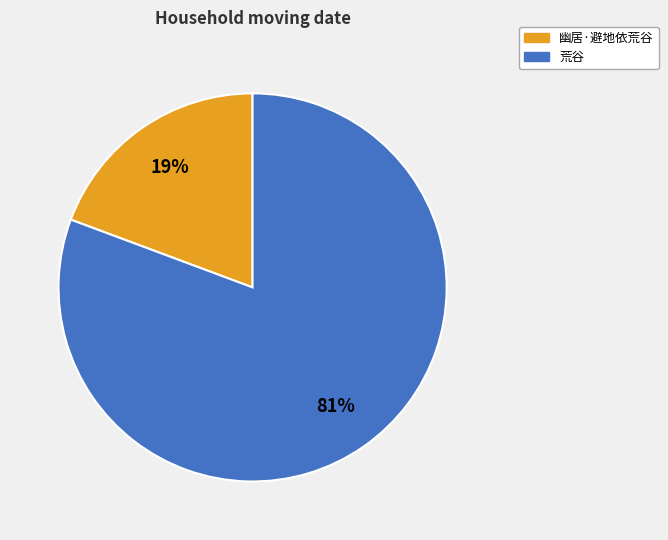

Does 幽居·避地依荒谷 account for over 50% of the chart?

No